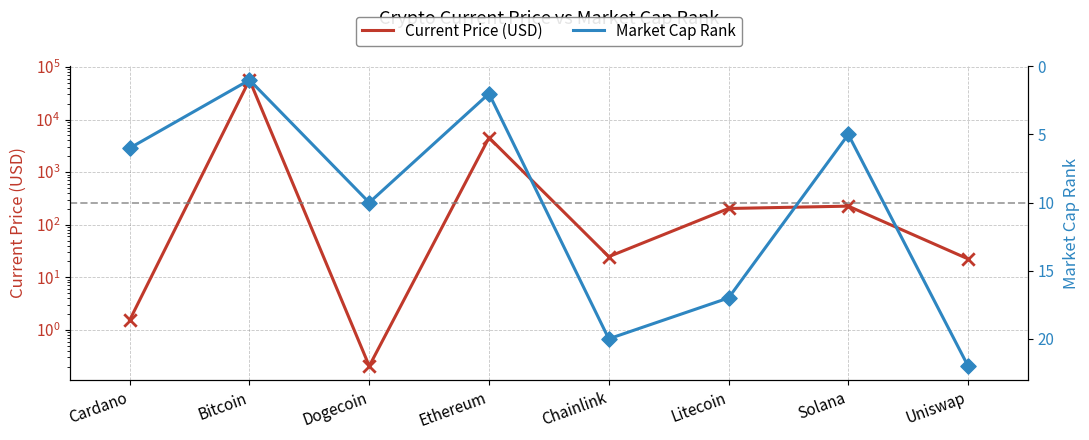

At which category is the sum across all series the highest?

Bitcoin